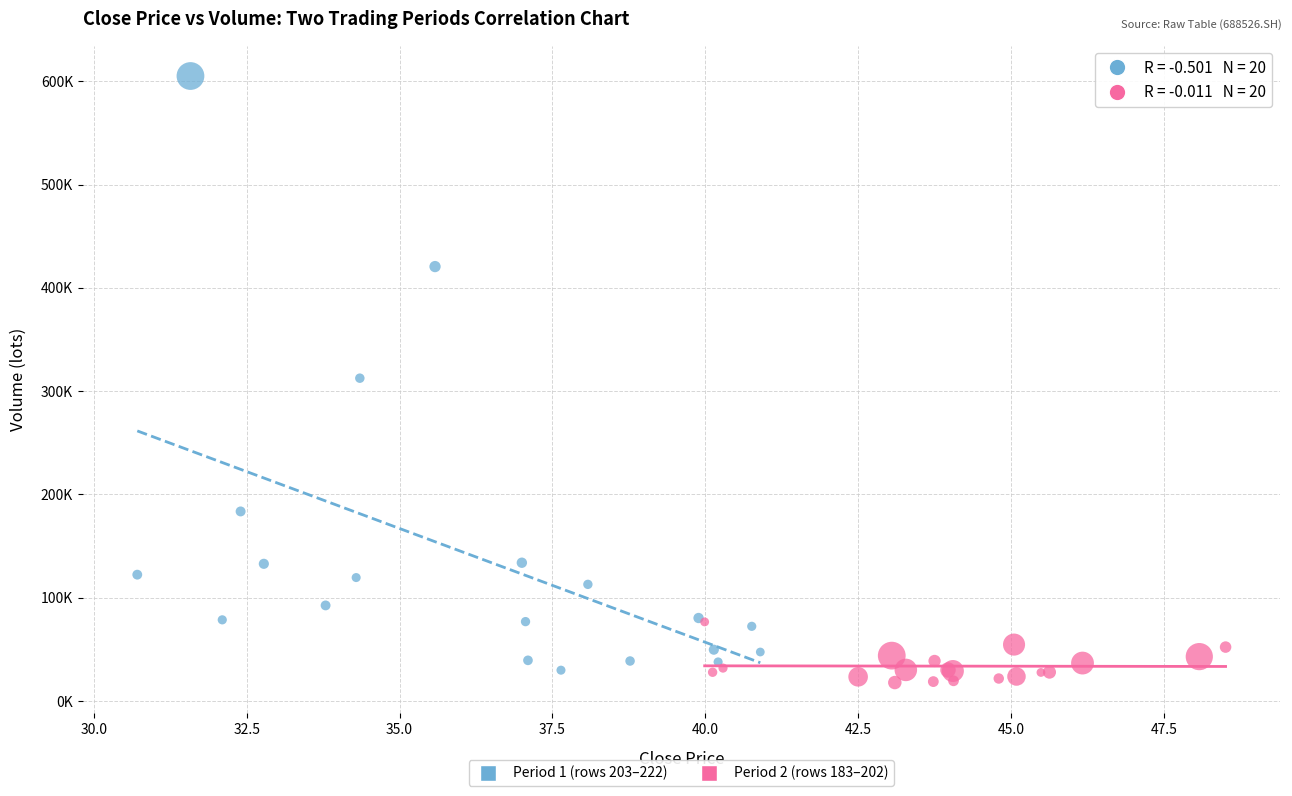

Which series contains the lowest Y value?

Period 2 (rows 183–202)